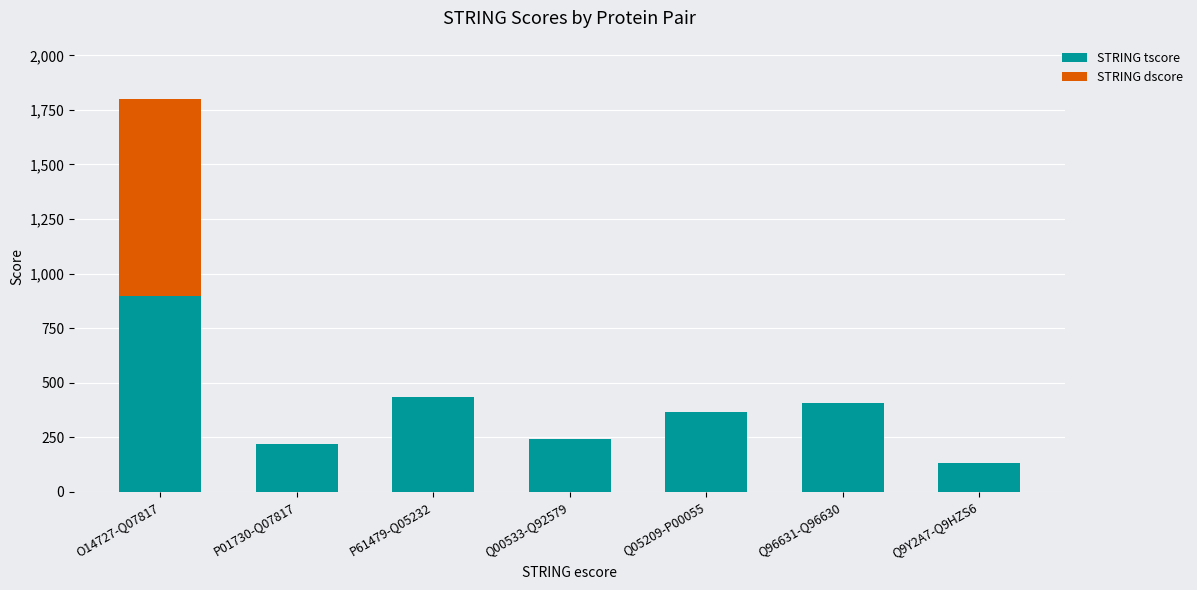

What is the total value across all series at O14727-Q07817?

1798